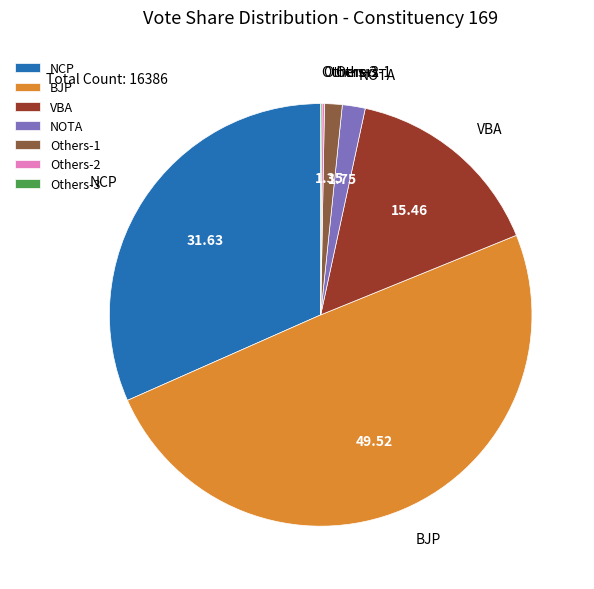

Which slice is the largest?

BJP